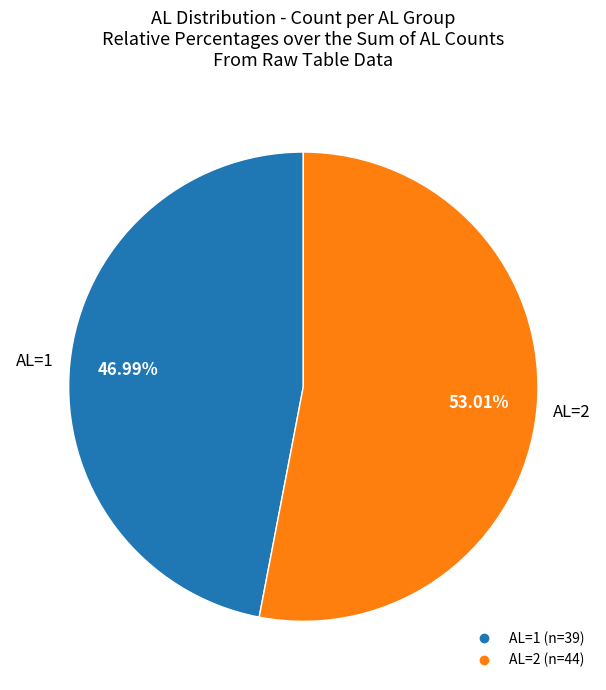

Does any single category account for the majority?

Yes